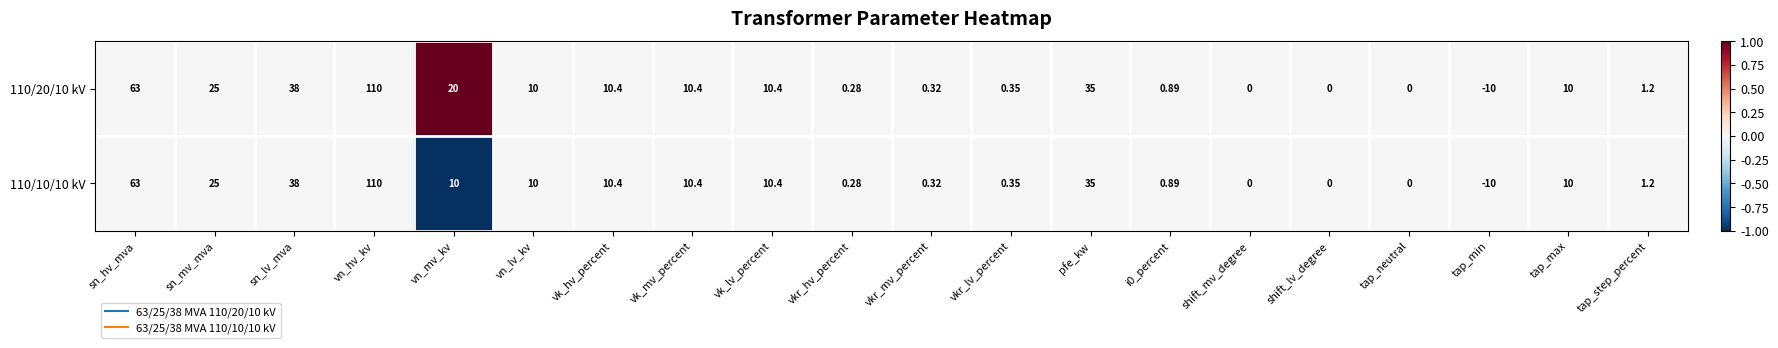

At which category is the sum across all series the highest?

vn_hv_kv